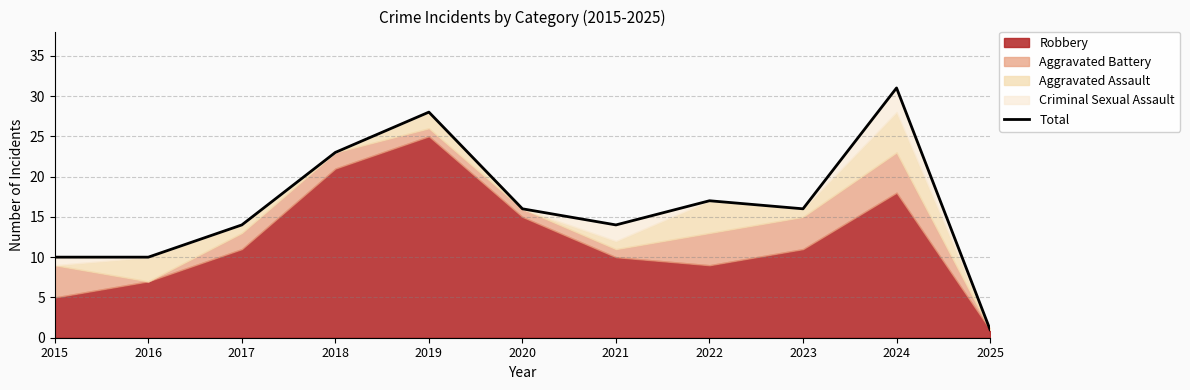

What is the minimum value shown in the chart?

1